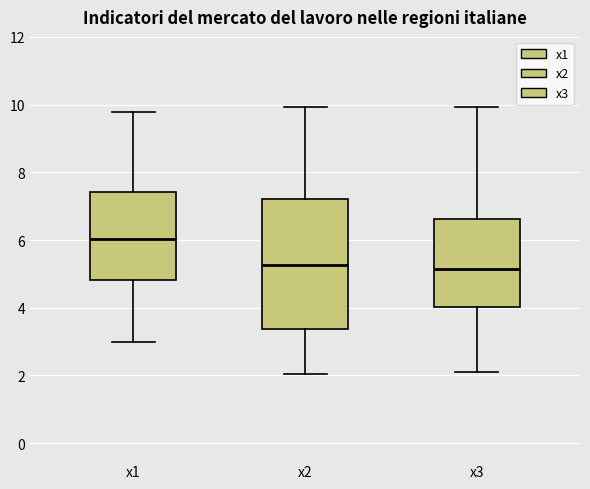

Comparing the boxes themselves (not the whiskers), which one is the tallest?

x2